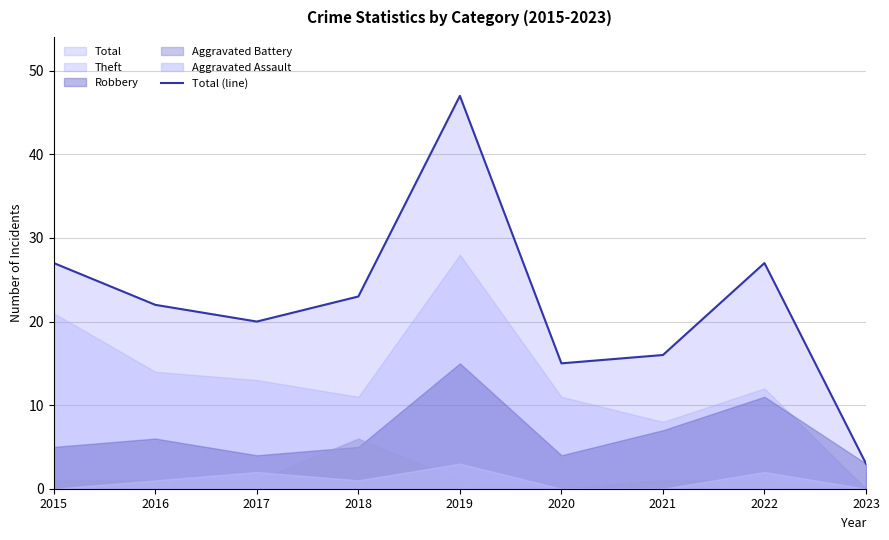

How many values are below 22?

4